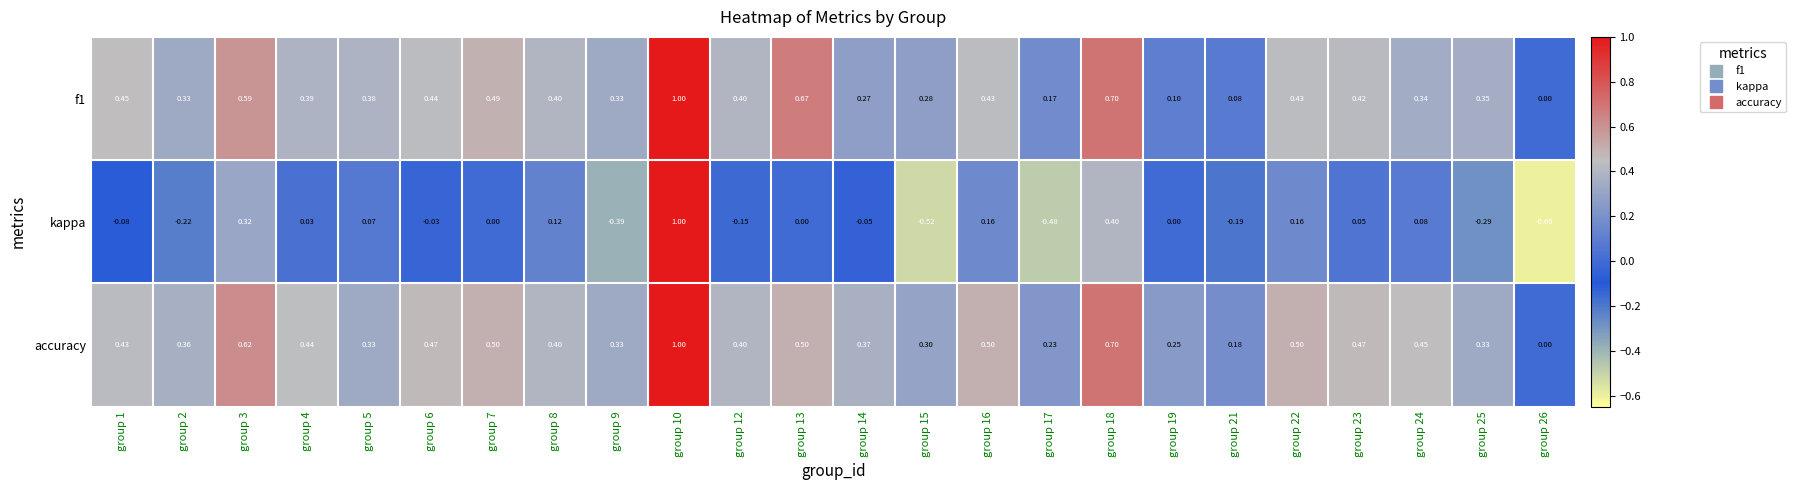

Which series has the largest total across all categories?

accuracy